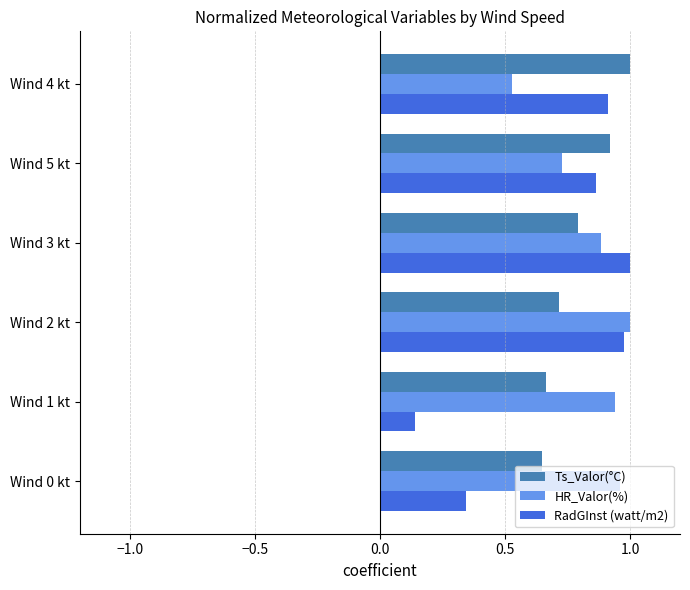

True or false: HR_Valor(%) has a value of 0.9 at Wind 1 kt.

True